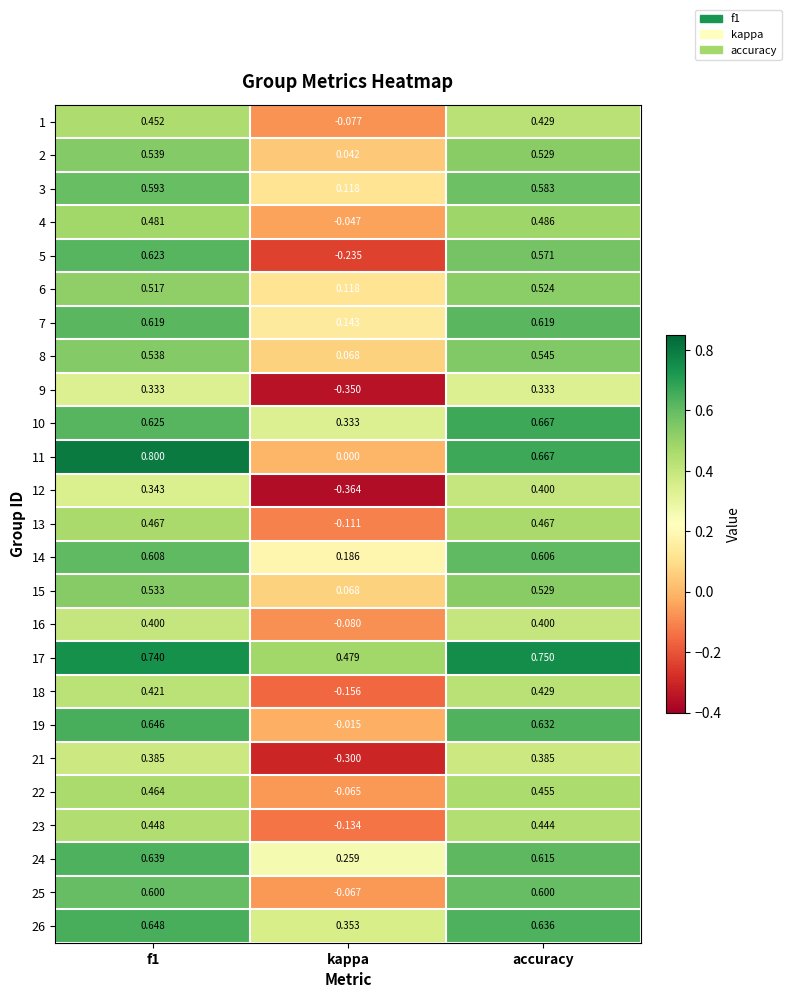

Where is 7 nearest to the value 0?

kappa